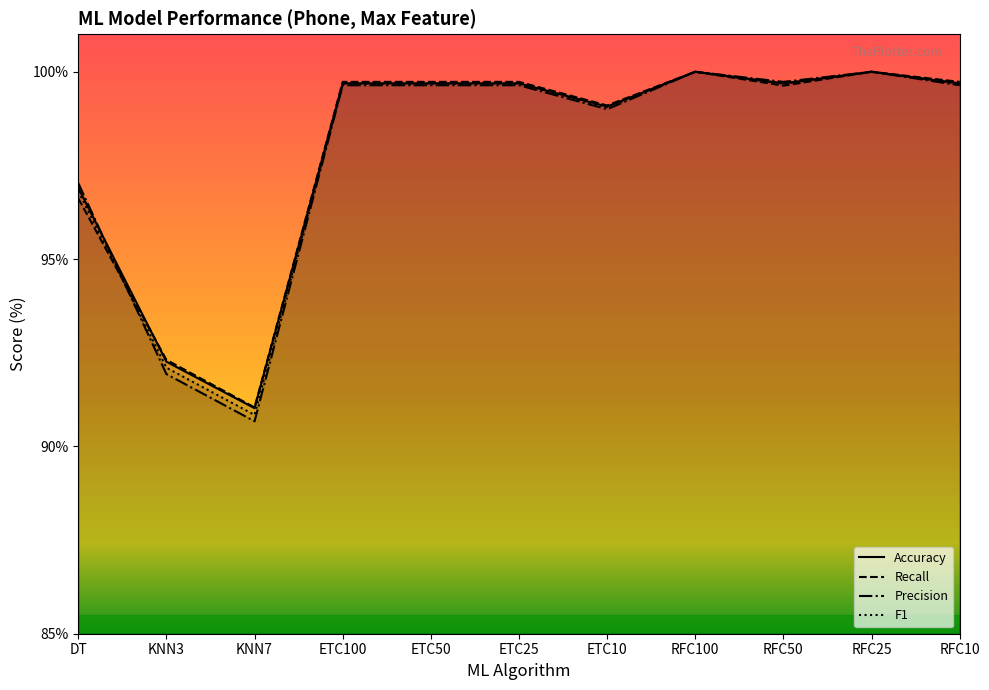

Which series has the largest range (max minus min)?

Precision